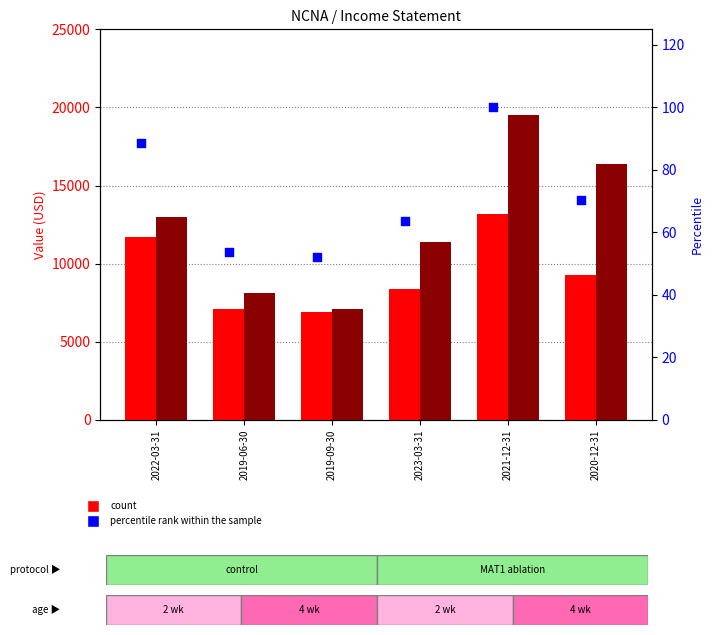

What is the total value across all series at 2023-03-31?

19863.6